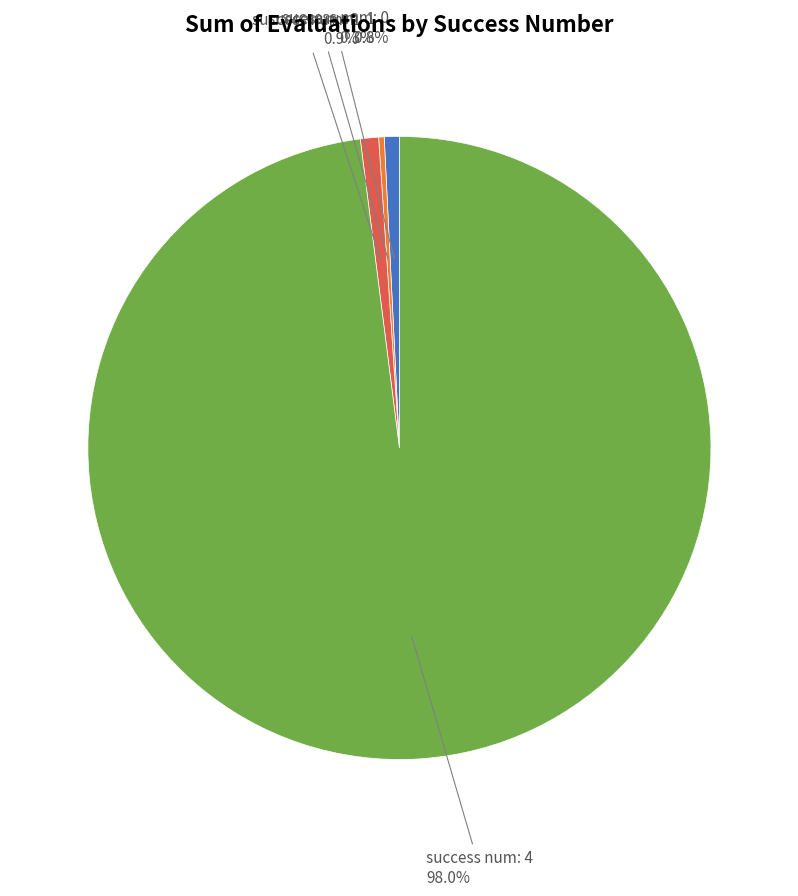

Which category has the biggest portion of the pie?

success num: 4